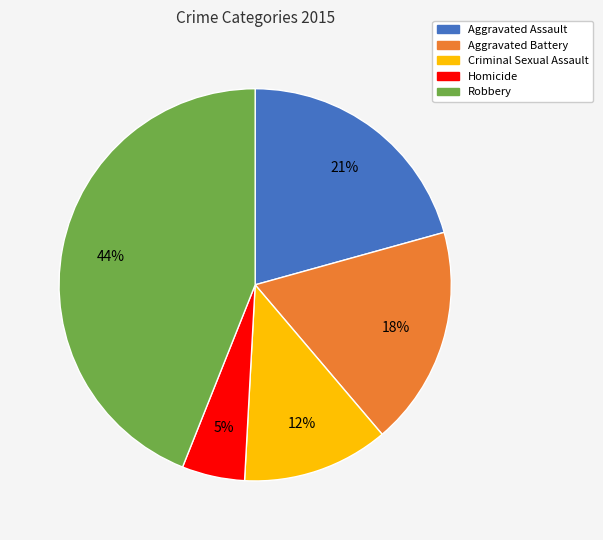

The Aggravated Battery slice represents 3% of the pie. True or false?

False